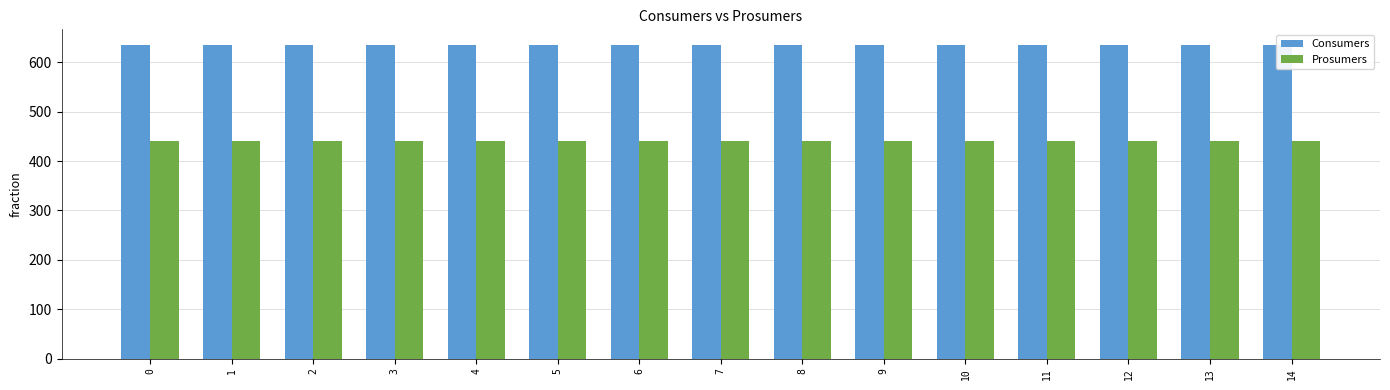

What is the total value across all series at 5?

1075